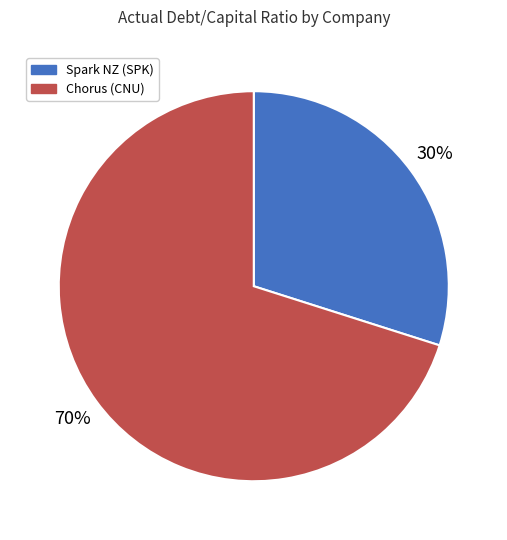

Which has a higher value, Chorus (CNU) or Spark NZ (SPK)?

Chorus (CNU)